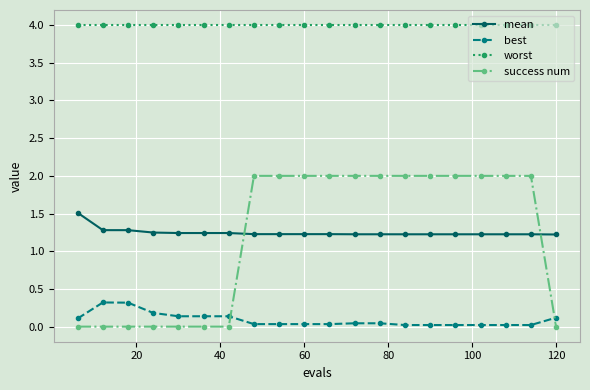

What is the average value of the worst series?

4.0